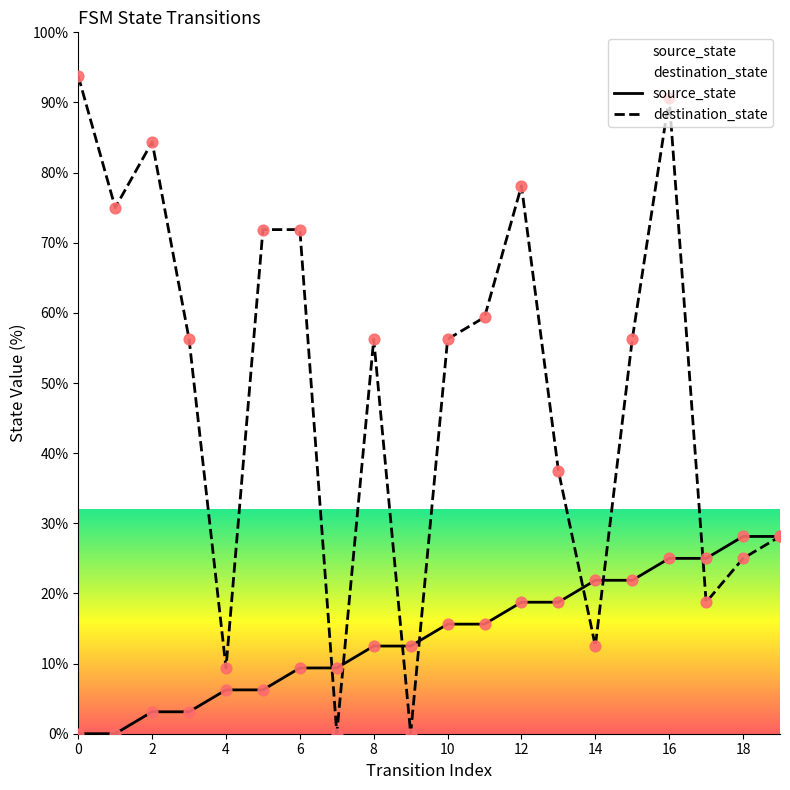

At which category is the sum across all series the highest?

16